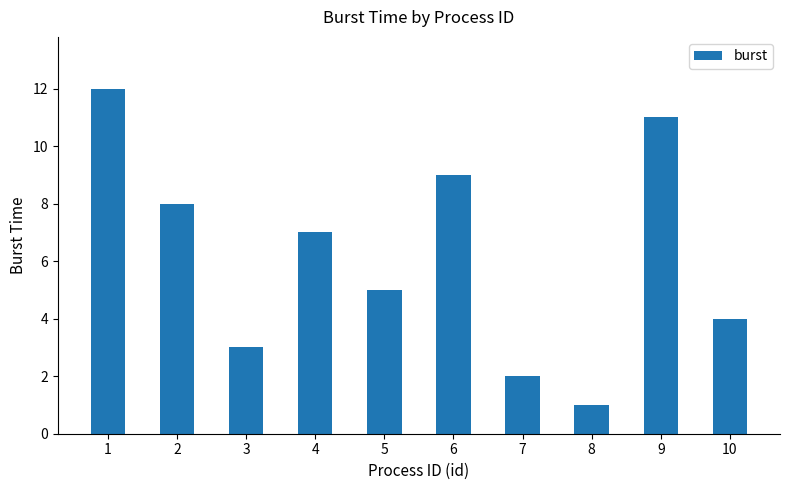

Which category has the lowest value across all series?

8